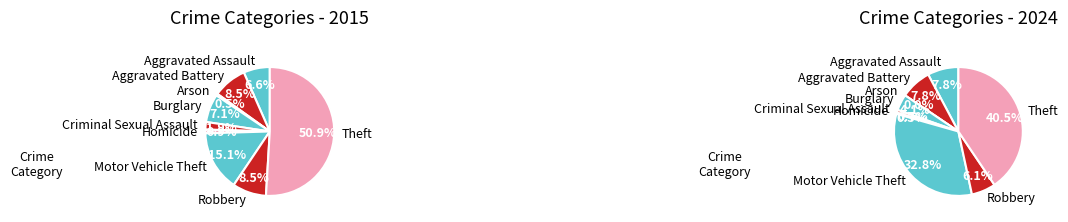

Rank the series by their average value, from lowest to highest.

values_2015, values_2024